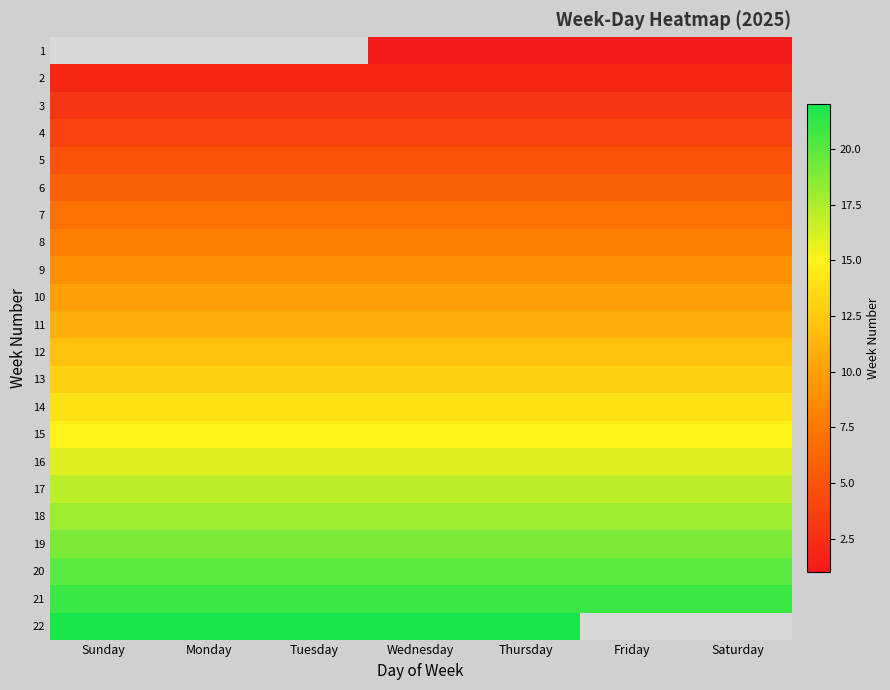

Read the 12 value at Monday.

12.0